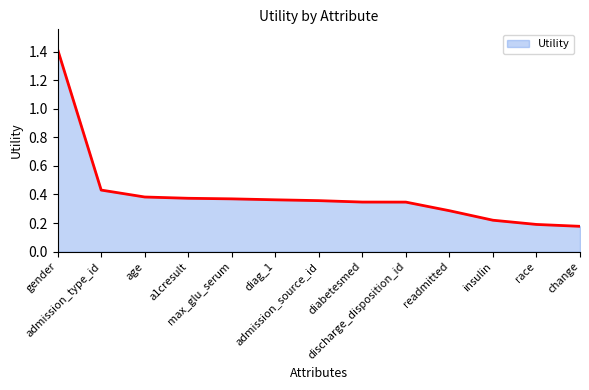

What is the change in value from a1cresult to readmitted?

-0.1